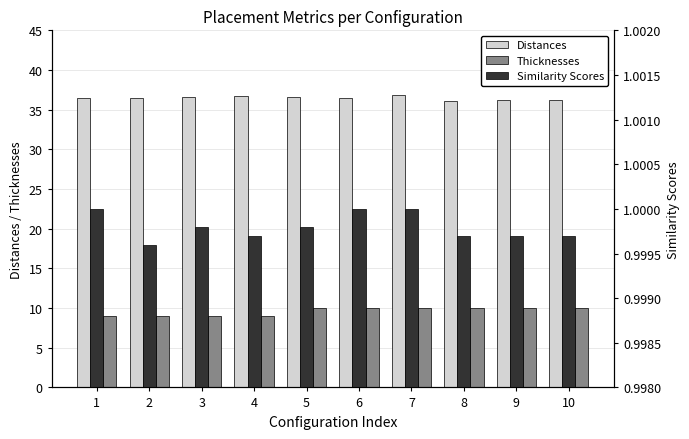

Which series has the largest total across all categories?

Distances